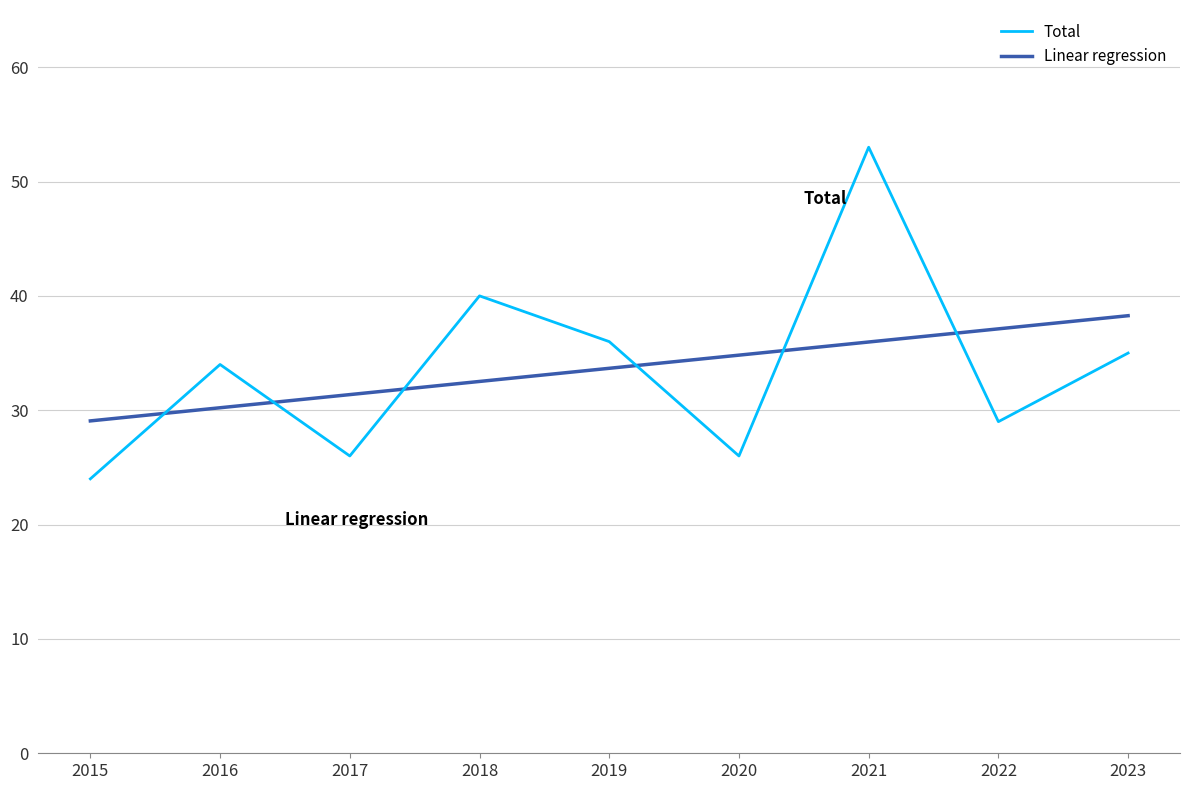

Which category has the highest value in the Total series?

2021